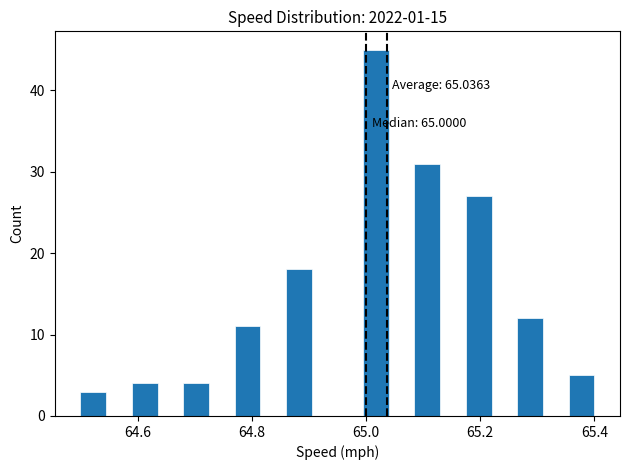

Around what value on the x-axis is the tallest bar? Give the approximate position of its centre, as read against the axis.

65.02